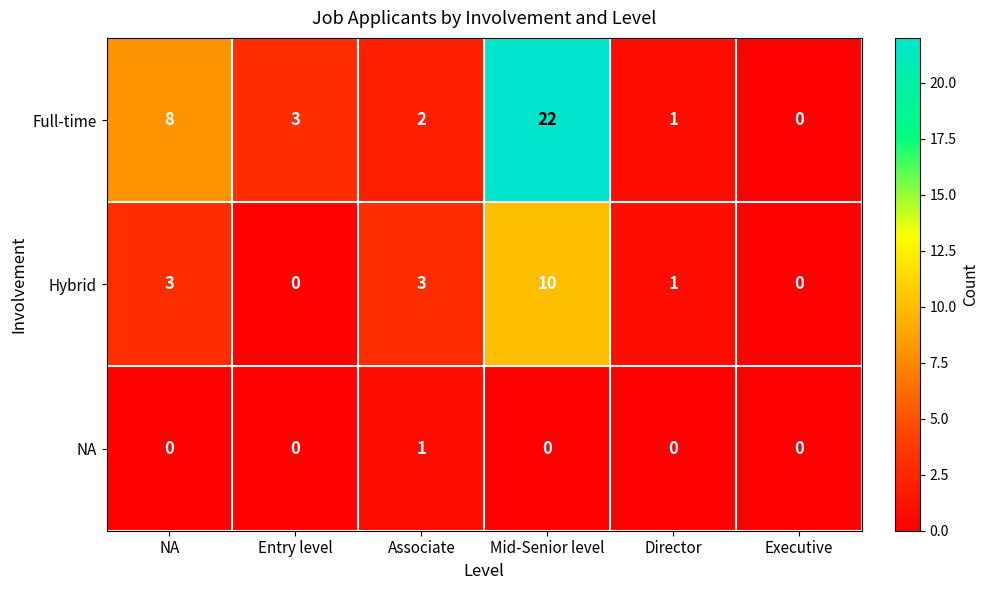

Between Associate and Mid-Senior level, which series saw the biggest shift?

Full-time